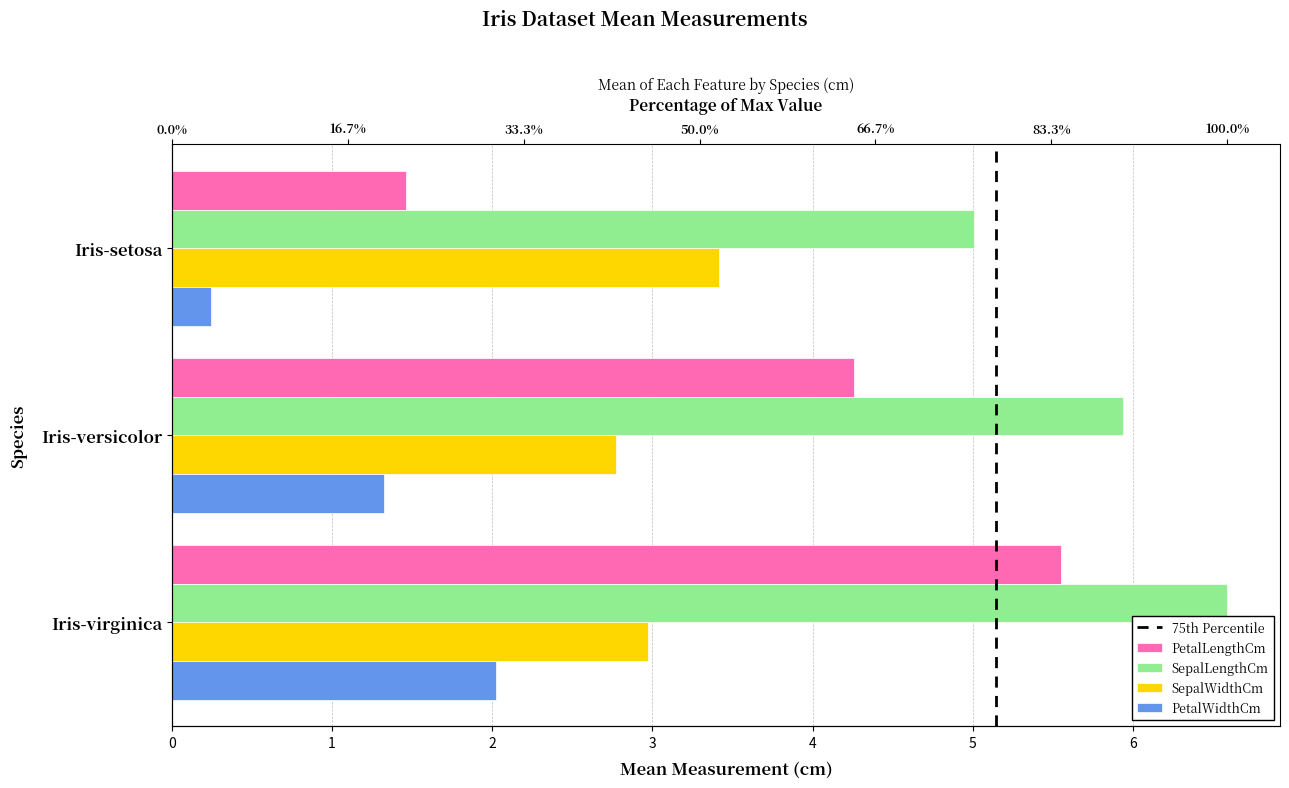

What is the value of the SepalWidthCm bar at the 3rd from the left?

3.0